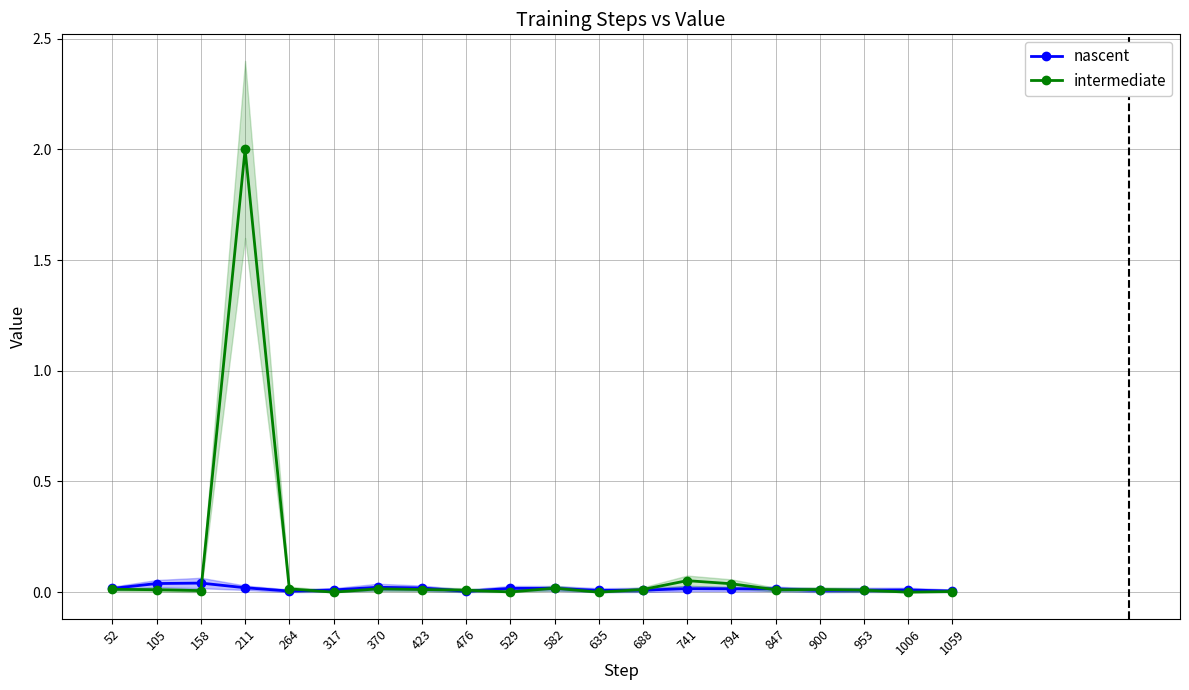

At which category is the sum across all series the highest?

211